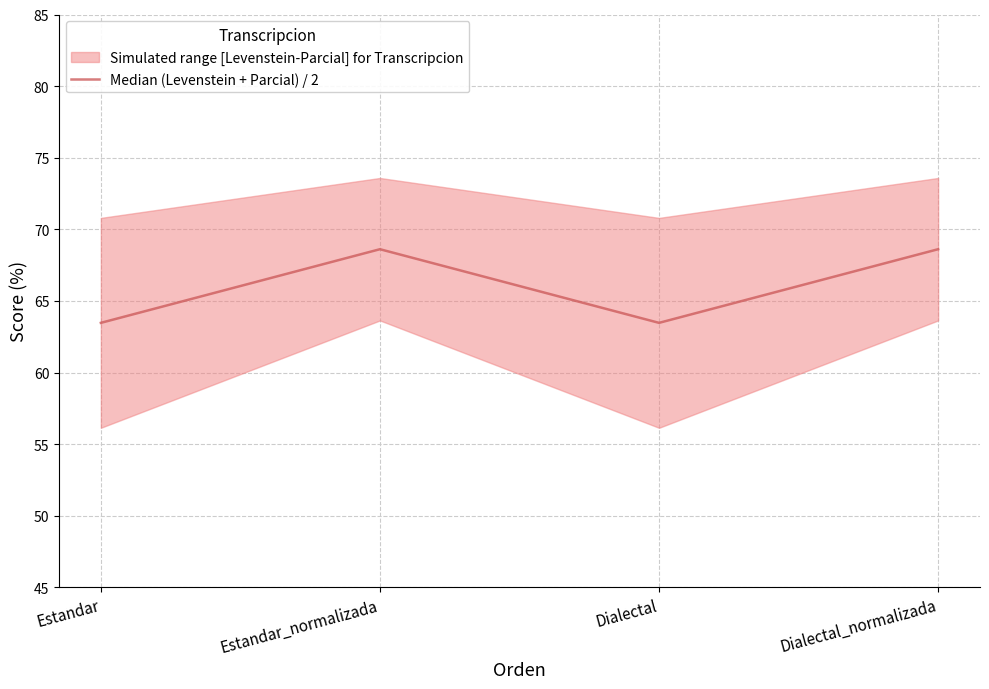

Which has a higher value, Estandar or Dialectal?

Estandar